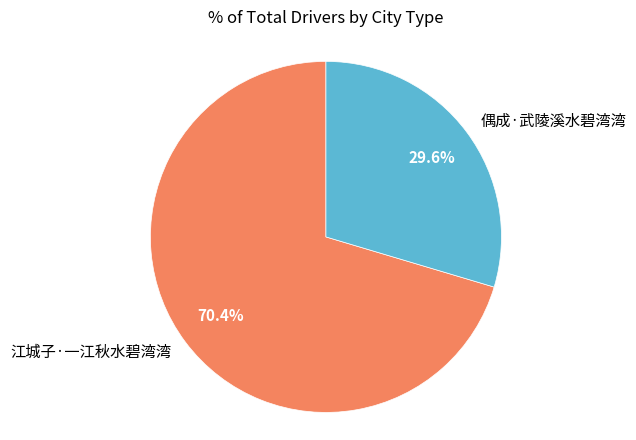

What is the smallest slice in the pie chart?

偶成·武陵溪水碧湾湾